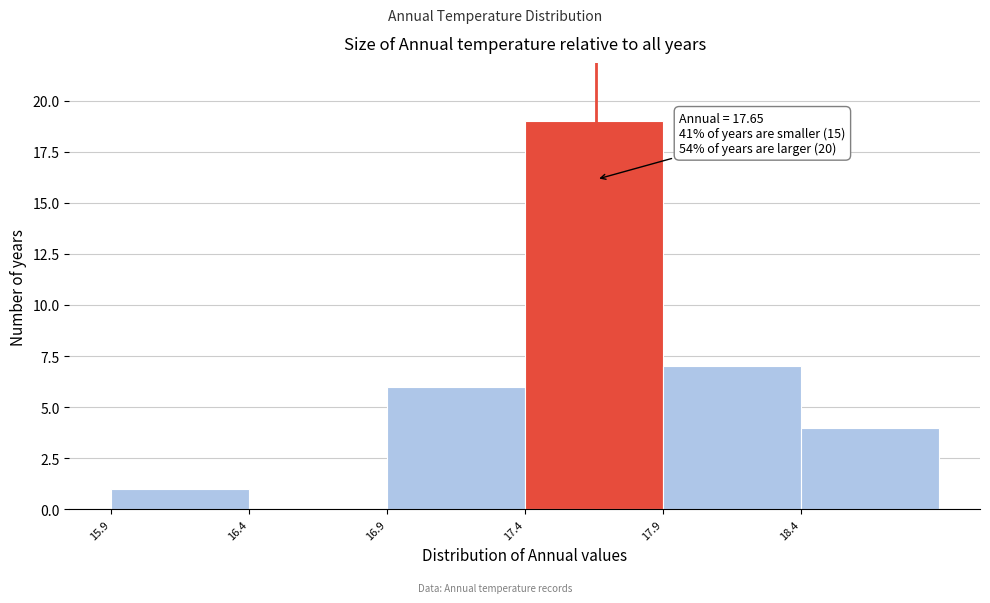

Which range on the x-axis has the tallest bar?

17.39 to 17.89